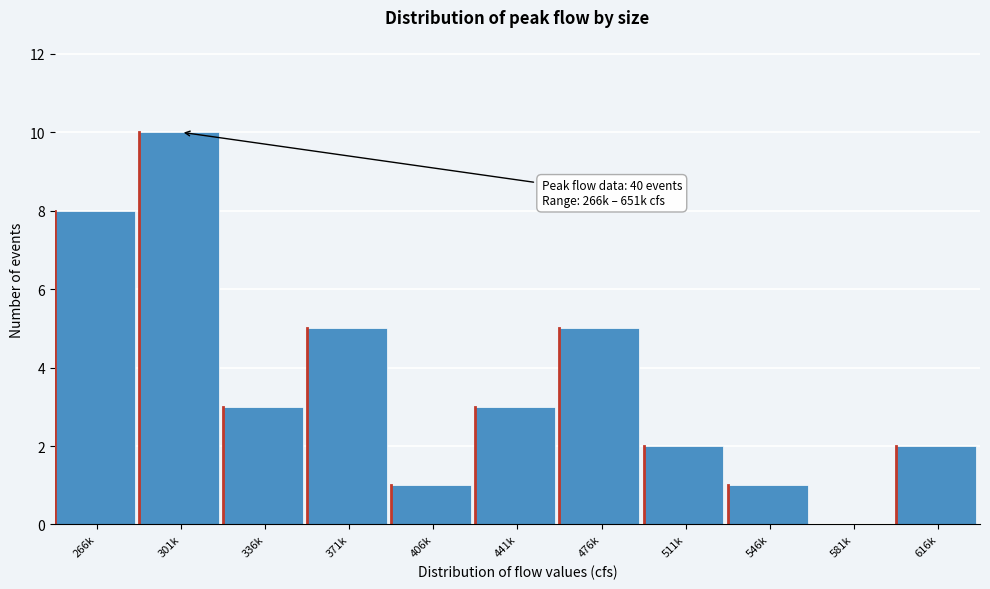

Reading right to left, extract all data points from this chart.

616k=2	581k=0	546k=1	511k=2	476k=5	441k=3	406k=1	371k=5	336k=3	301k=10	266k=8